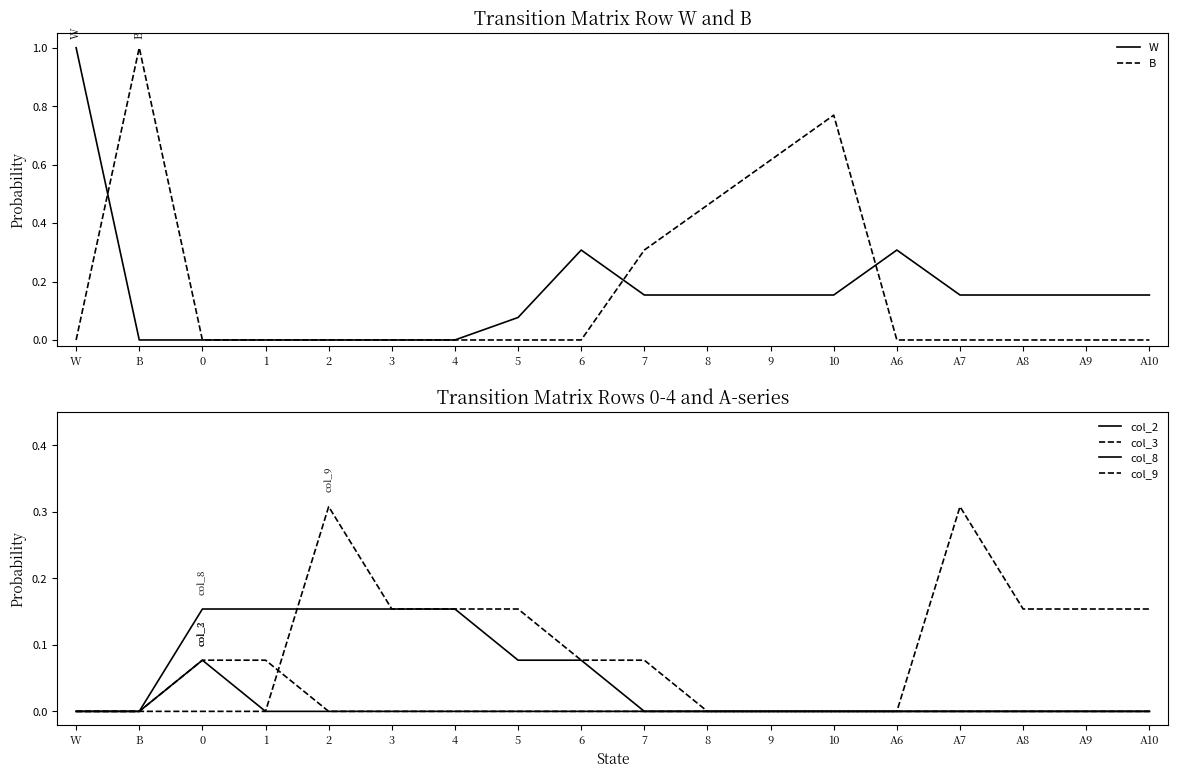

Count the B values in the range 0 to 1.

18